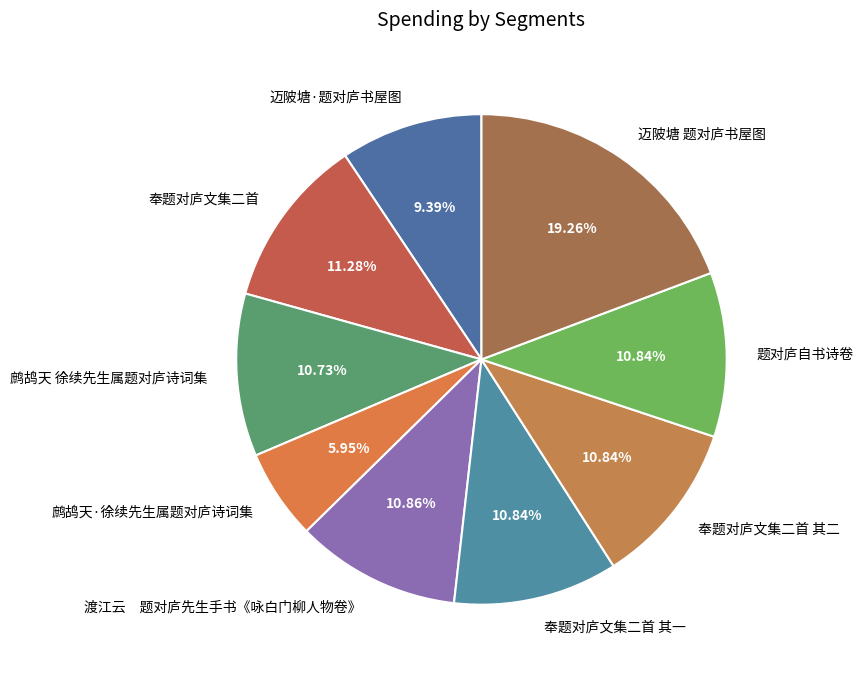

What is the ratio of the value at 鹧鸪天 徐续先生属题对庐诗词集 to the value at 迈陂塘·题对庐书屋图?

1.1